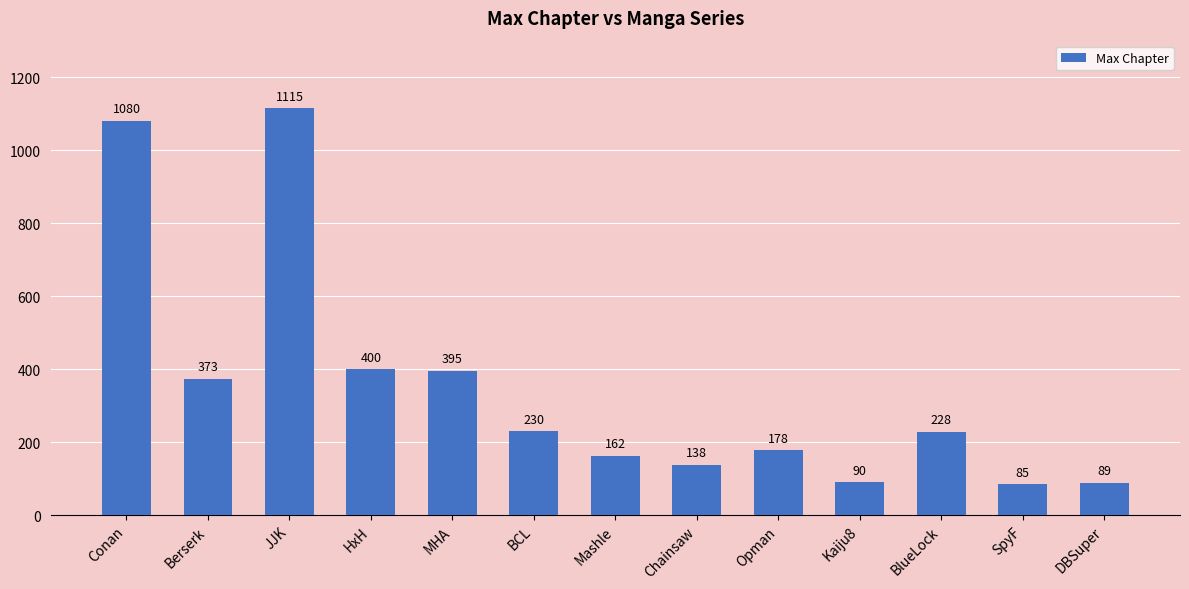

Which category has the highest value across all series?

JJK